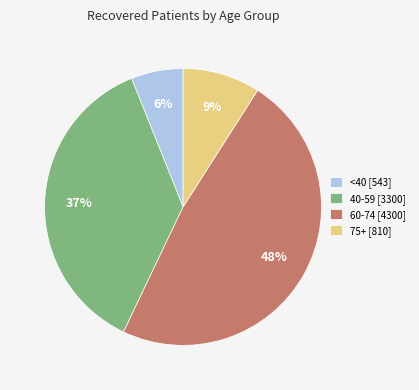

The 40-59 [3300] slice represents 37% of the pie. True or false?

True